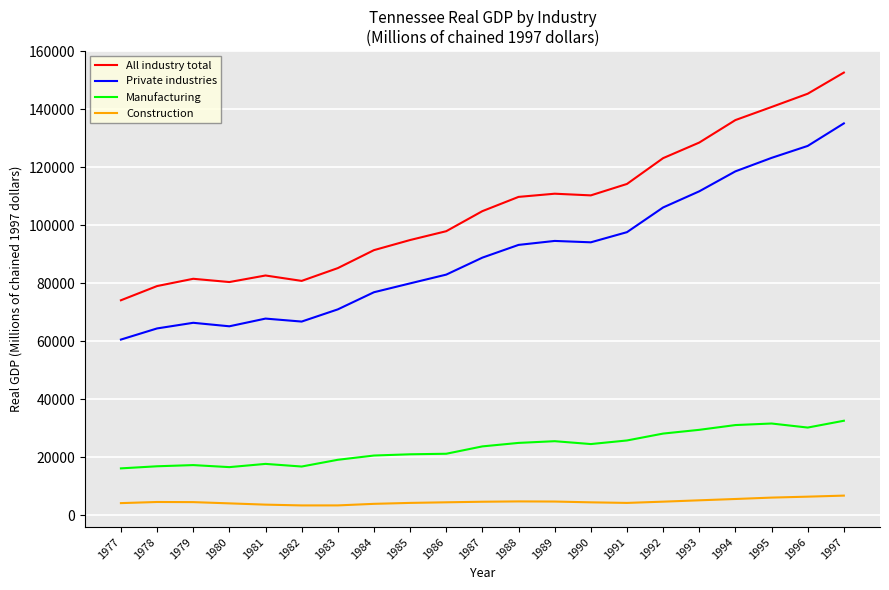

True or false: Manufacturing and Construction cross at least once.

False